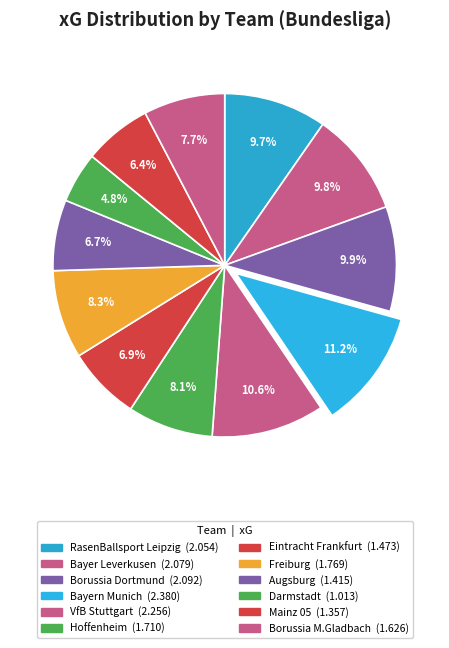

Which has a higher value, Eintracht Frankfurt or Mainz 05?

Eintracht Frankfurt